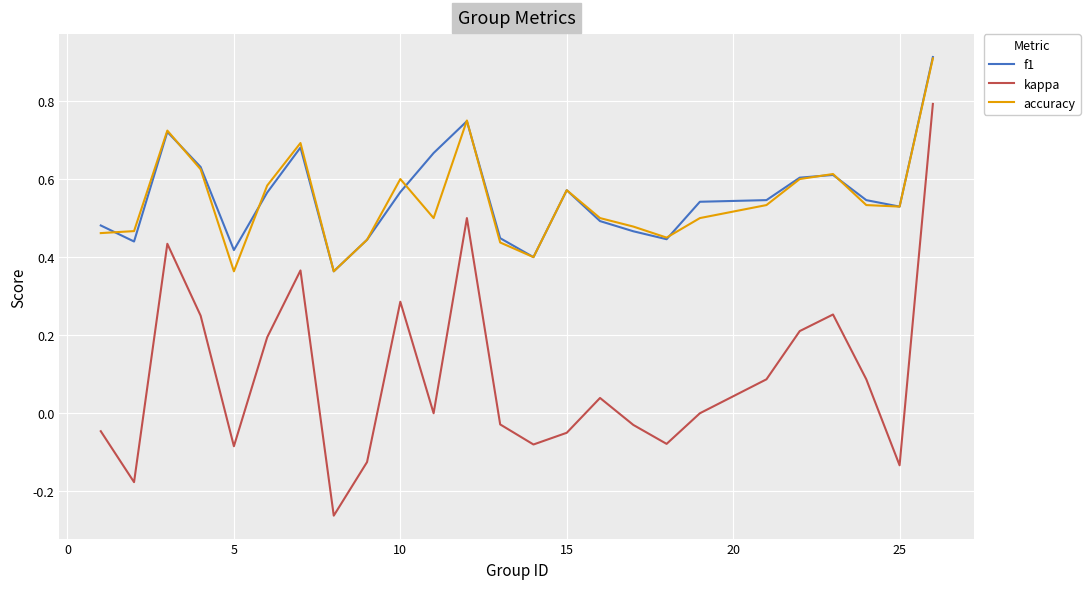

In accuracy, how many points are lower than both neighbors (excluding endpoints)?

6